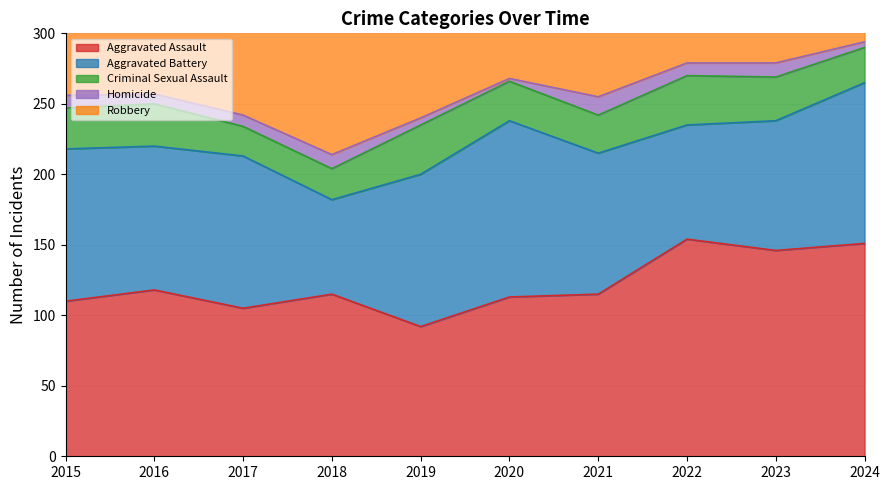

What is the highest value of the Homicide series?

13